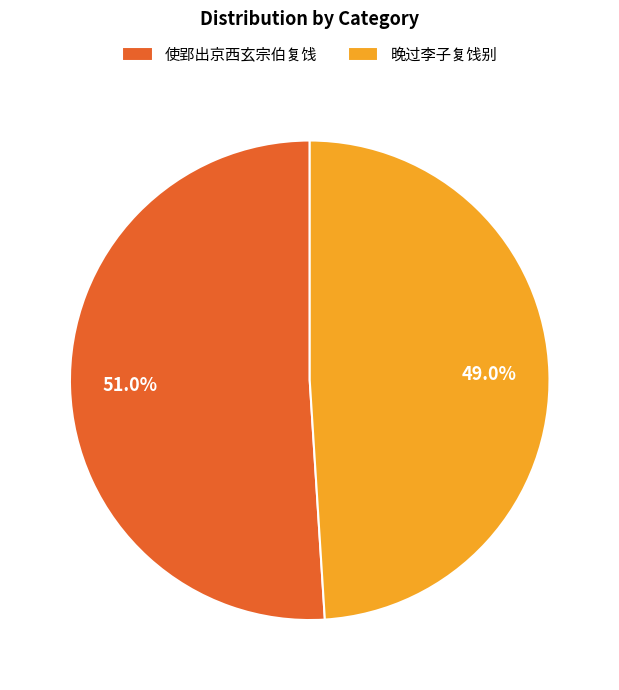

How many slices are in this pie chart?

2